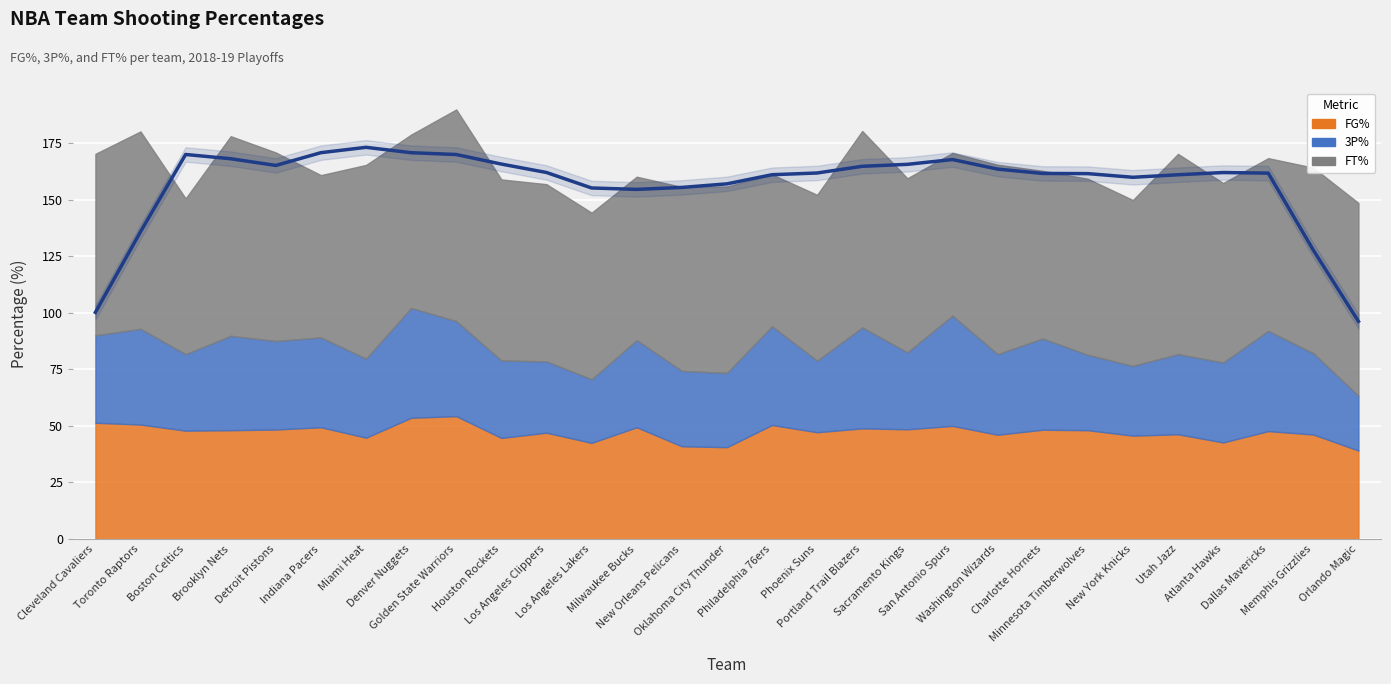

The value of FT% at Golden State Warriors is 140.8. True or false?

False